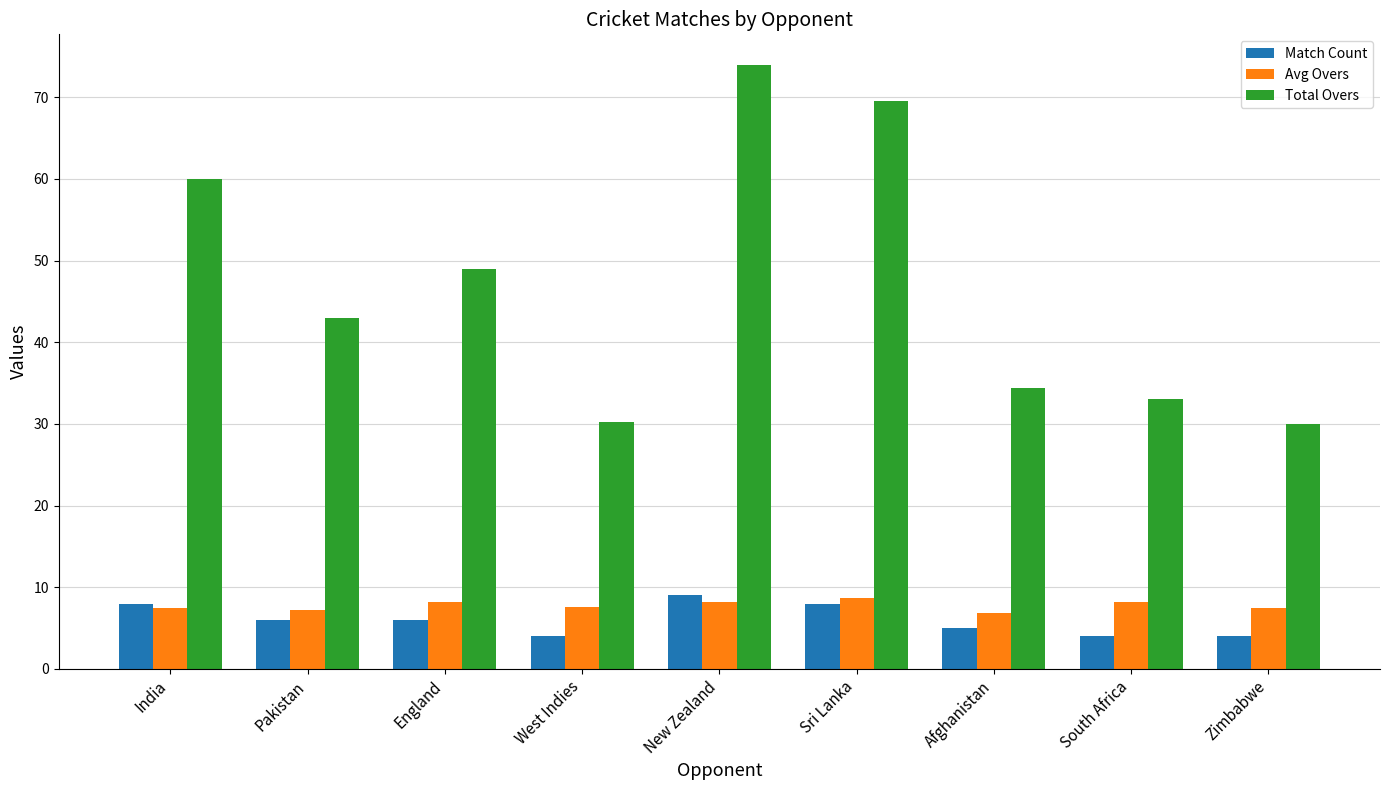

The value of Avg Overs at India is 11.6. True or false?

False